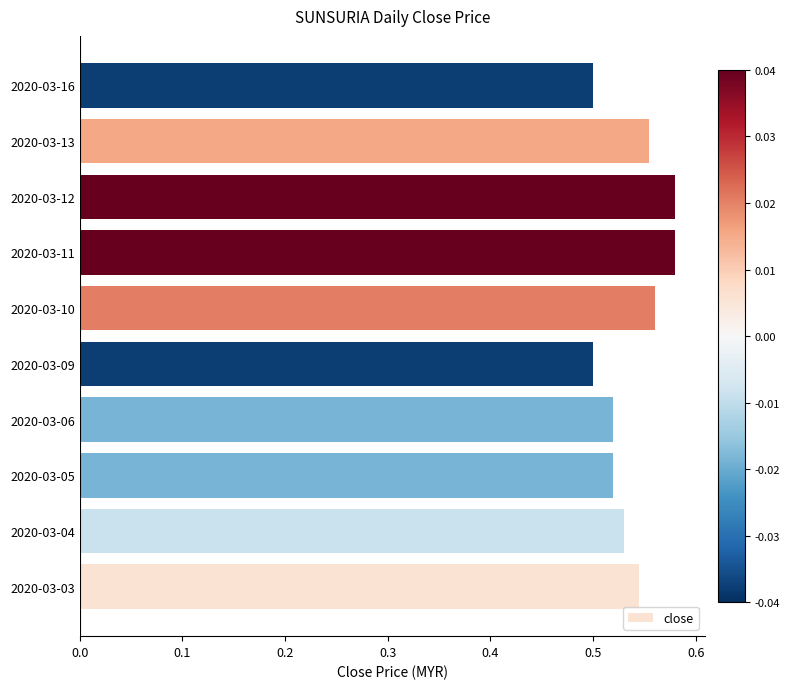

How many values are between 0 and 1?

10